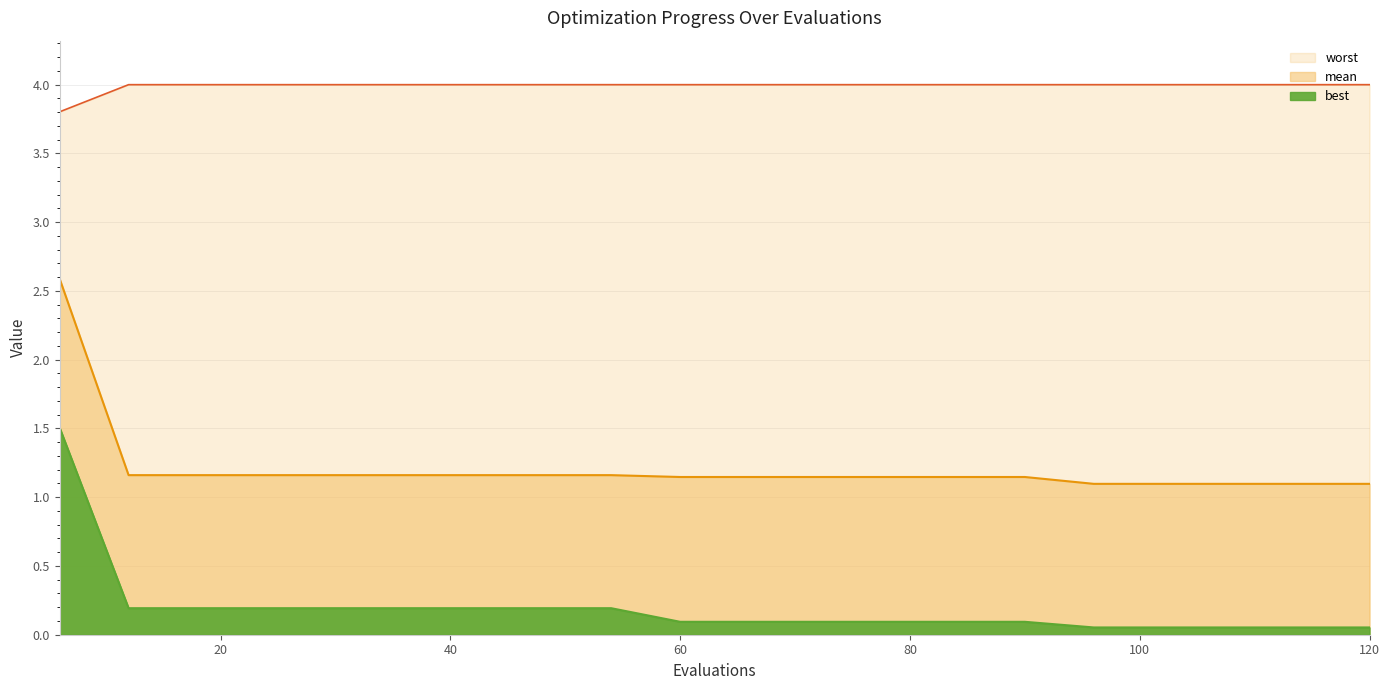

How many lines are shown in the chart?

3